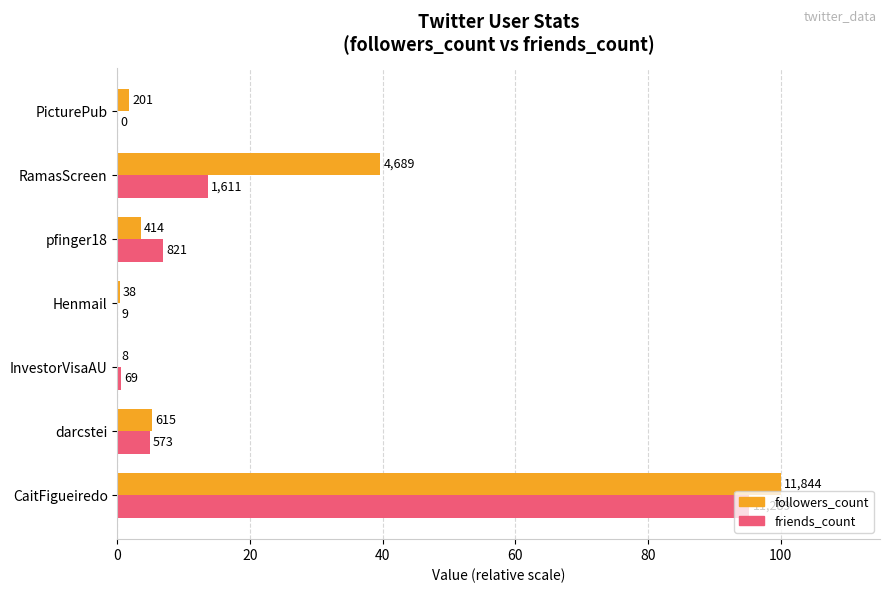

List the series in order of their overall mean, lowest first.

friends_count, followers_count